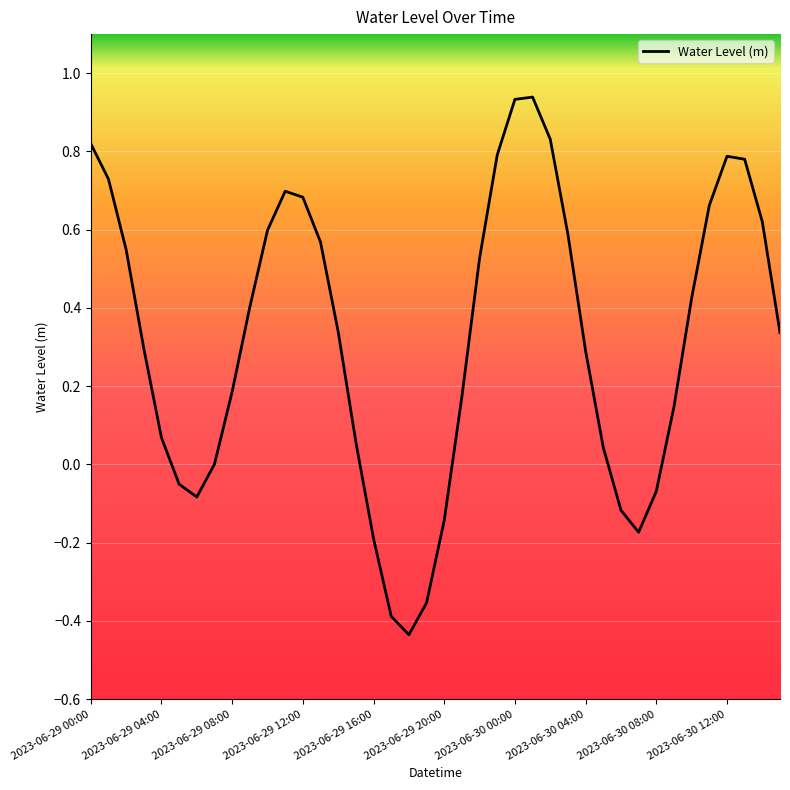

Reading left to right, list all the values displayed in this chart.

0.8	0.7	0.5	0.3	0.1	-0.1	-0.1	0.0	0.2	0.4	0.6	0.7	0.7	0.6	0.3	0.1	-0.2	-0.4	-0.4	-0.4	-0.1	0.2	0.5	0.8	0.9	0.9	0.8	0.6	0.3	0.0	-0.1	-0.2	-0.1	0.1	0.4	0.7	0.8	0.8	0.6	0.3